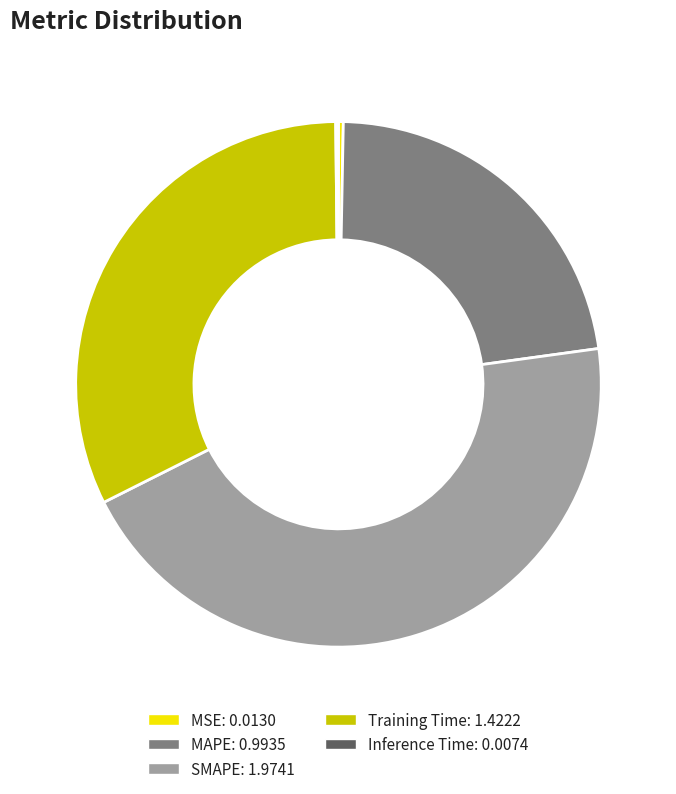

True or false: SMAPE accounts for 54% of the total.

False